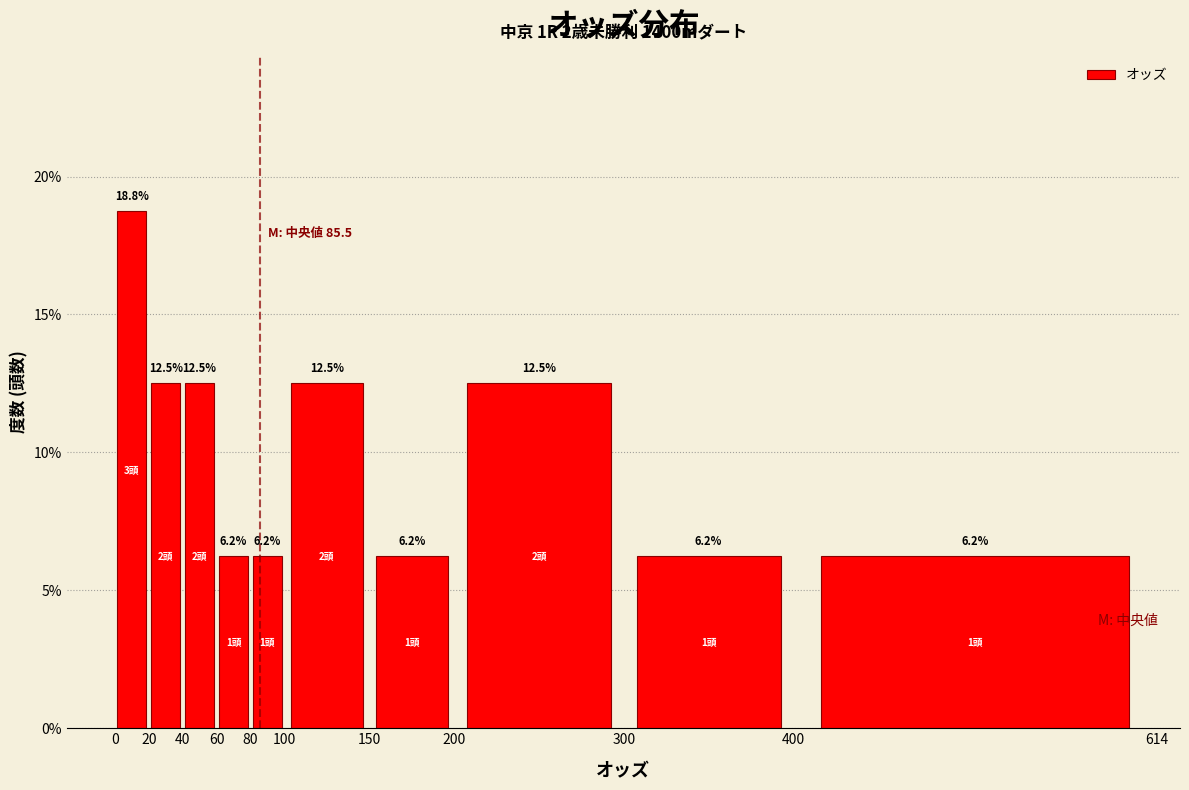

Reading left to right, transcribe this chart: for each bar, give the range it covers on the x-axis and its height.

0 to 20: 18.8
20 to 40: 12.5
40 to 60: 12.5
60 to 80: 6.2
80 to 100: 6.2
100 to 150: 12.5
150 to 200: 6.2
200 to 300: 12.5
300 to 400: 6.2
400 to 614: 6.2